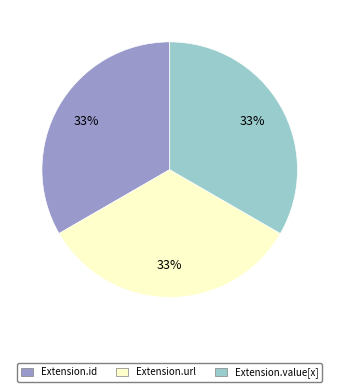

Is it true that Extension.value[x] is 44% of the pie?

False